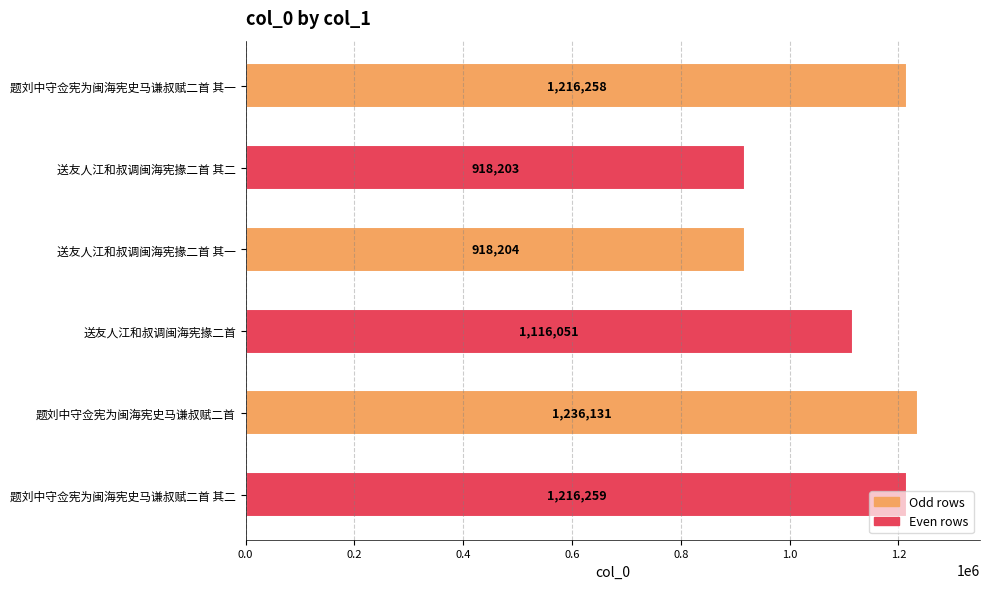

The value at 题刘中守佥宪为闽海宪史马谦叔赋二首 其一 is 1216258. True or false?

True